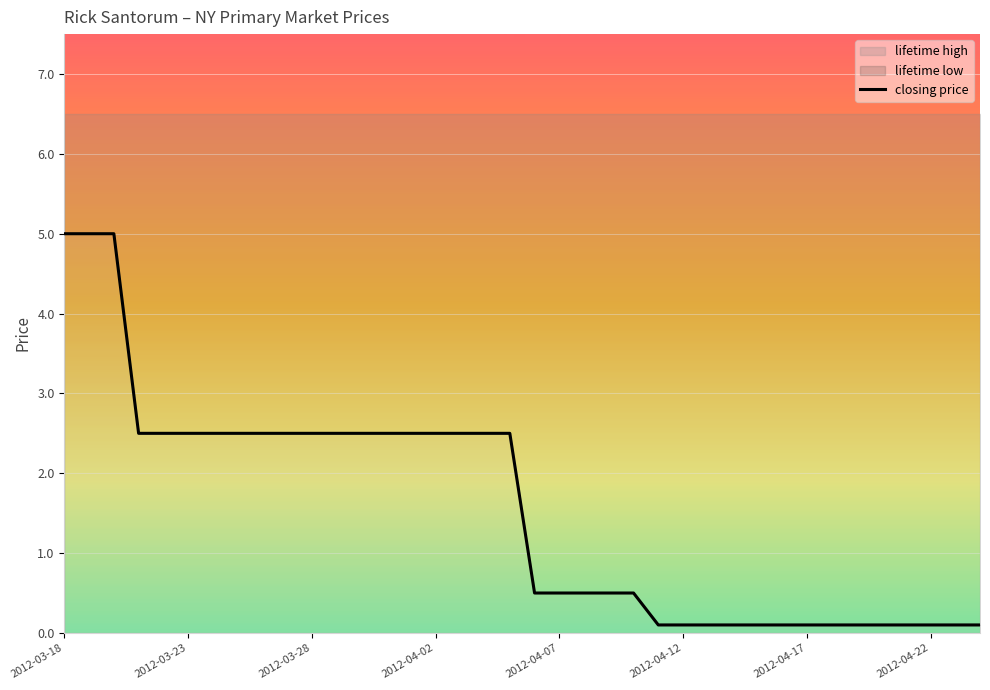

Is this an area chart (filled region under the line)?

No